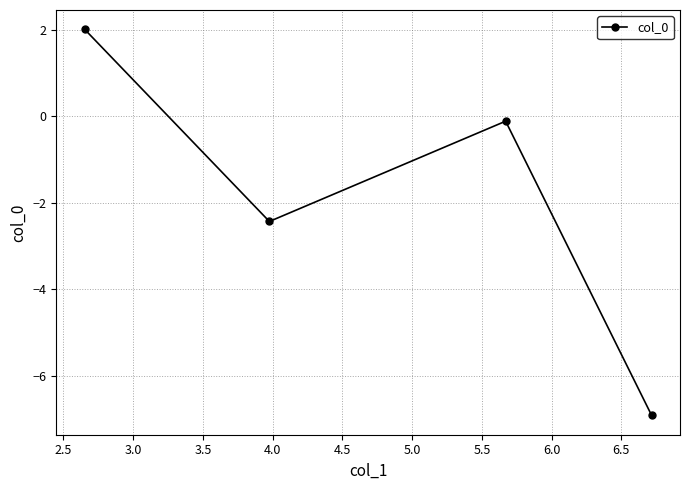

What is the smallest value displayed?

-6.9